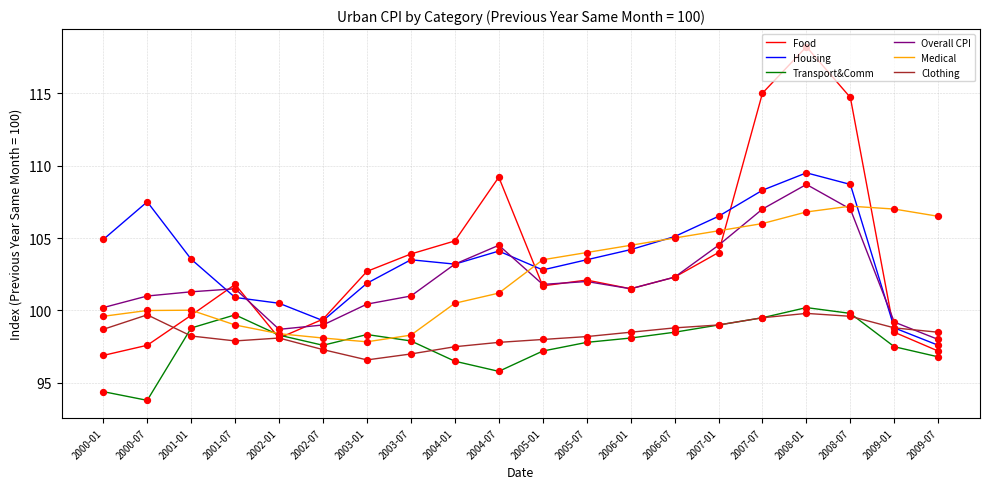

At which category is the sum across all series the highest?

2008-01